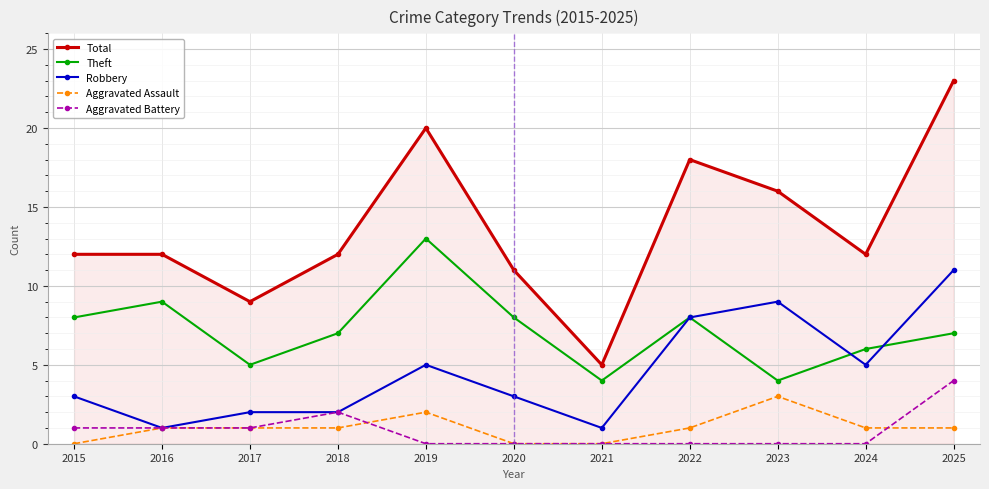

The value of Total at 2015 is 18. True or false?

False